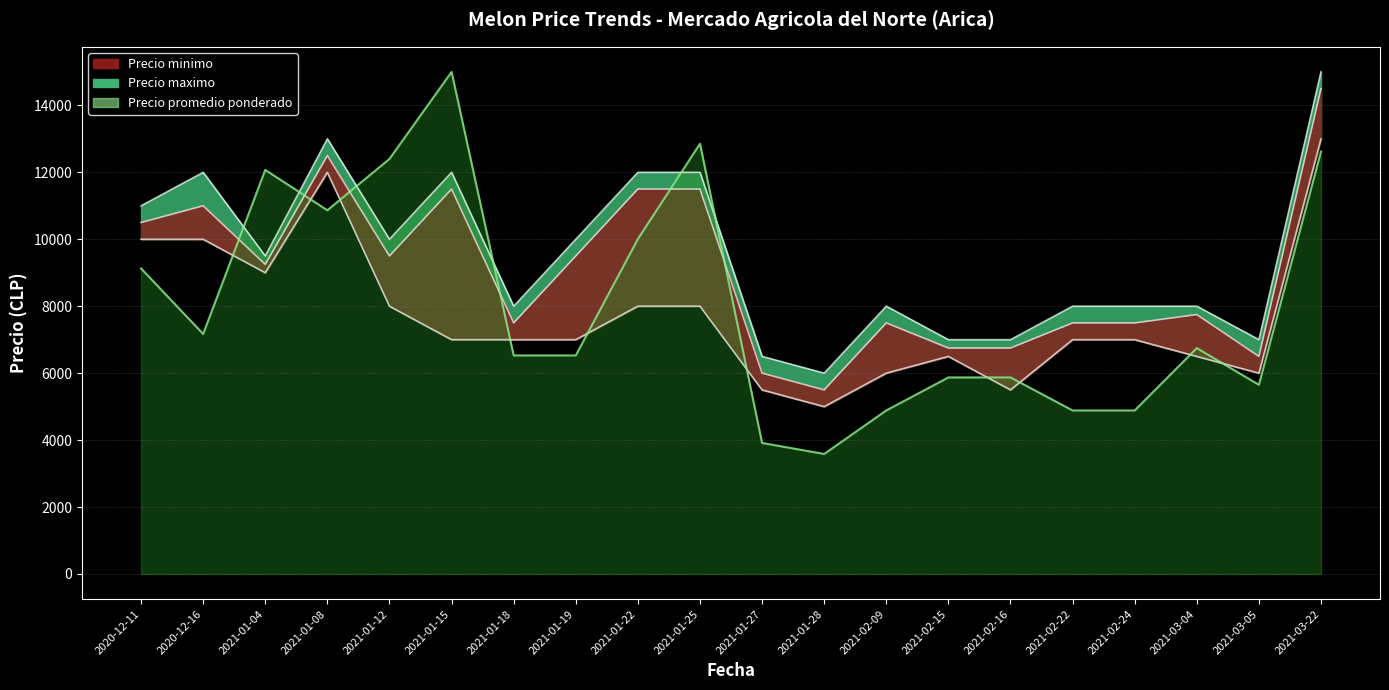

How many values in the Precio maximo series exceed 9500?

9